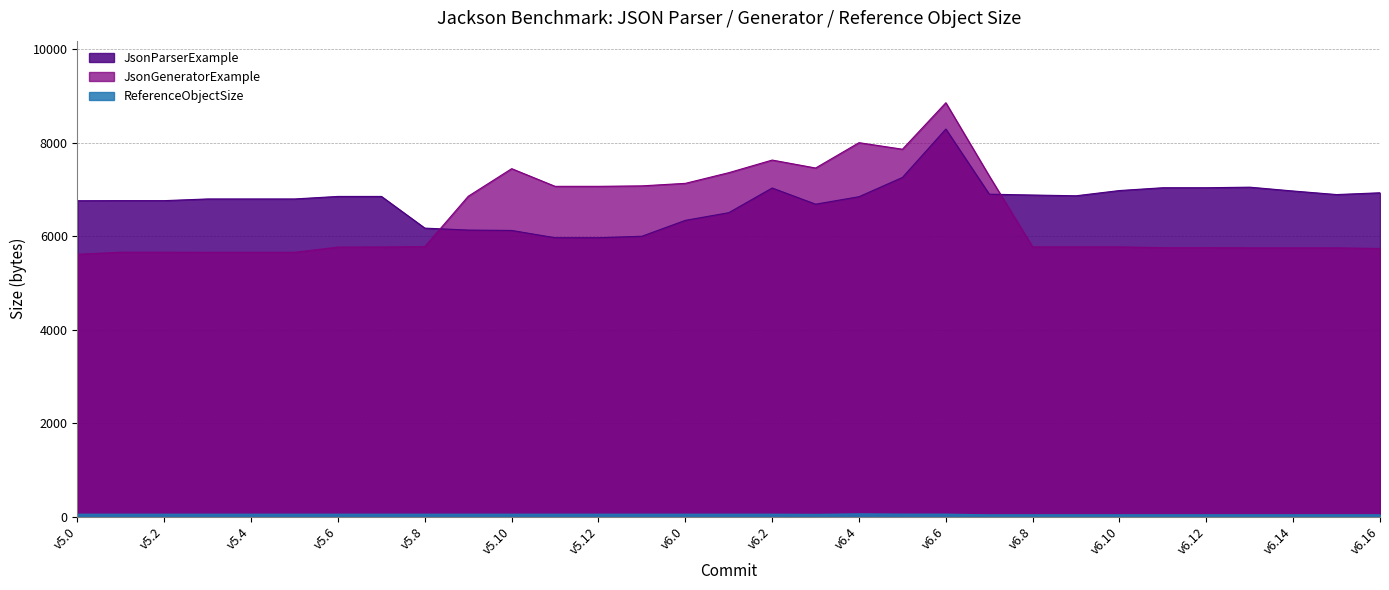

What is the label of the 24th point from the left?

v6.9